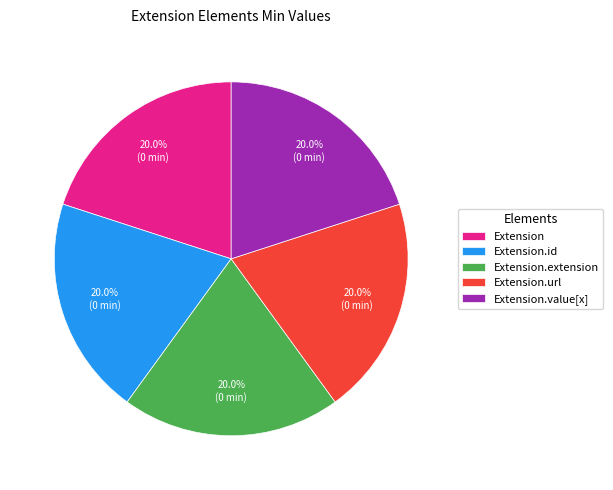

To the nearest percent, what is the combined percentage of Extension and Extension.url?

40%